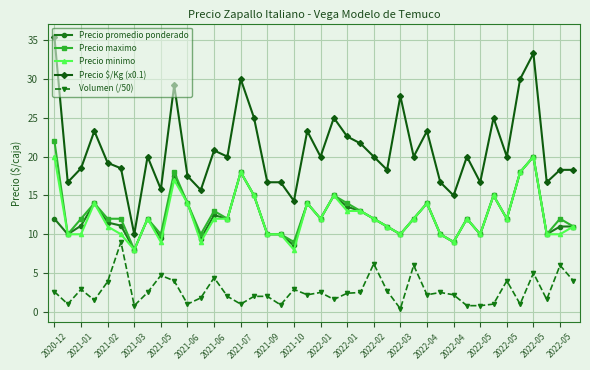

What is the highest value of the Precio minimo series?

20.0